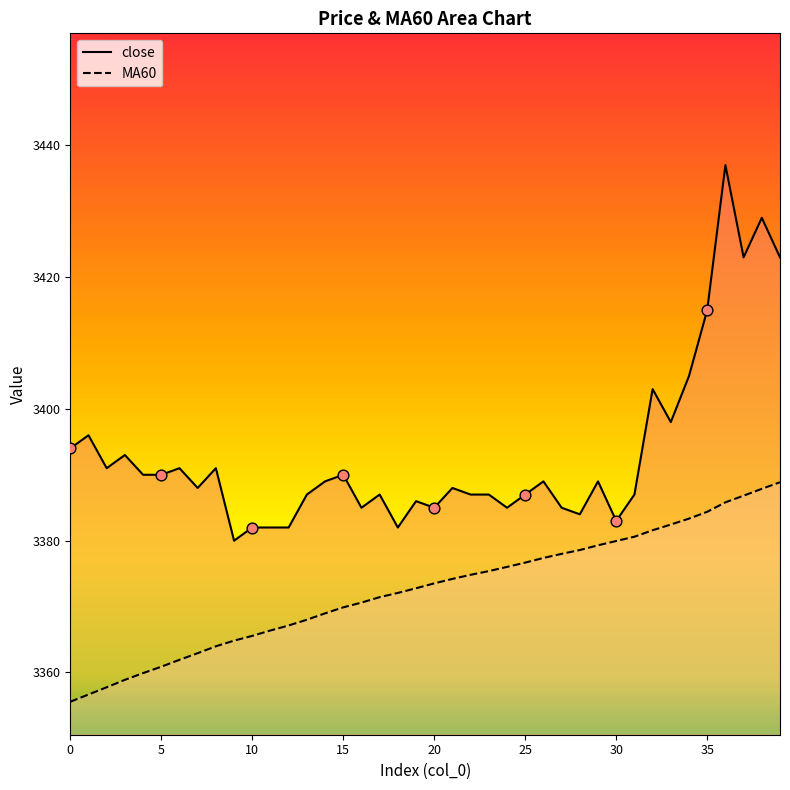

At how many categories does at least one series exceed 3372?

40